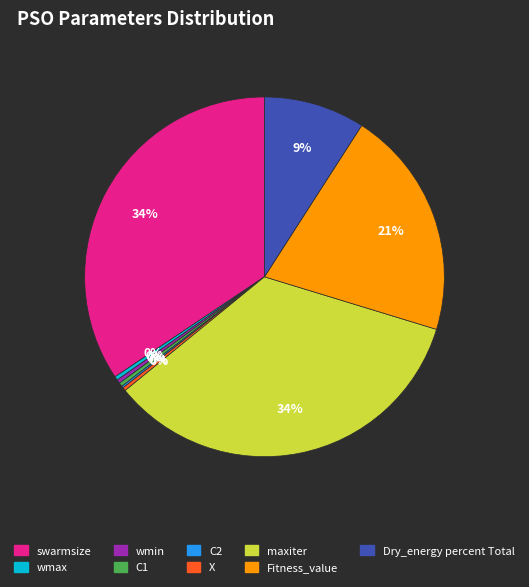

What percentage is the Dry_energy percent Total slice, to the nearest percent?

9%